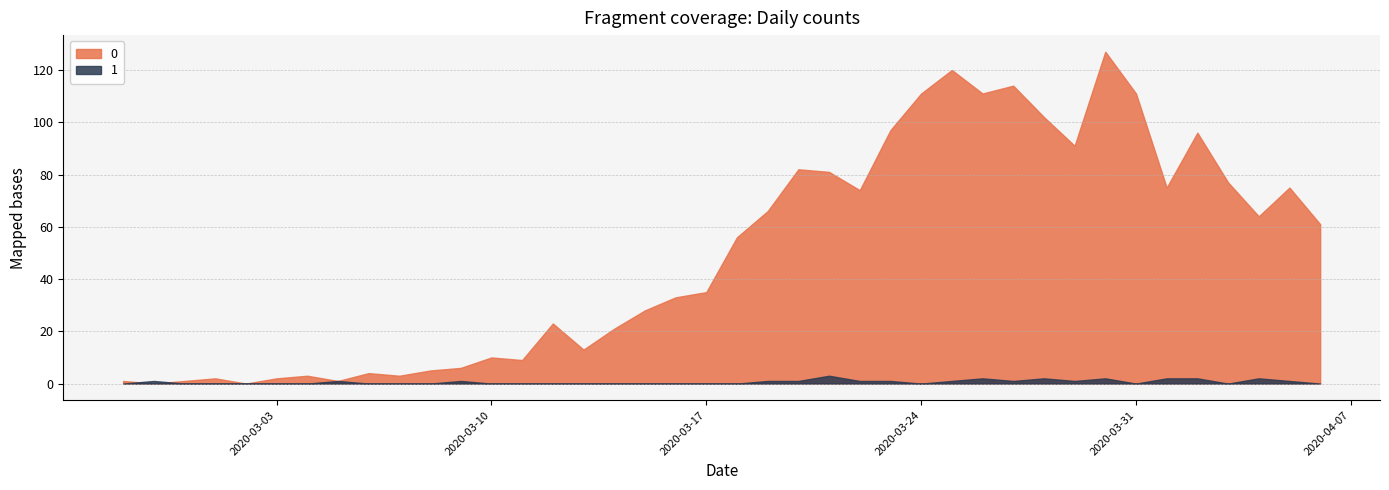

True or false: 1 has more than 0 interior local peaks.

True